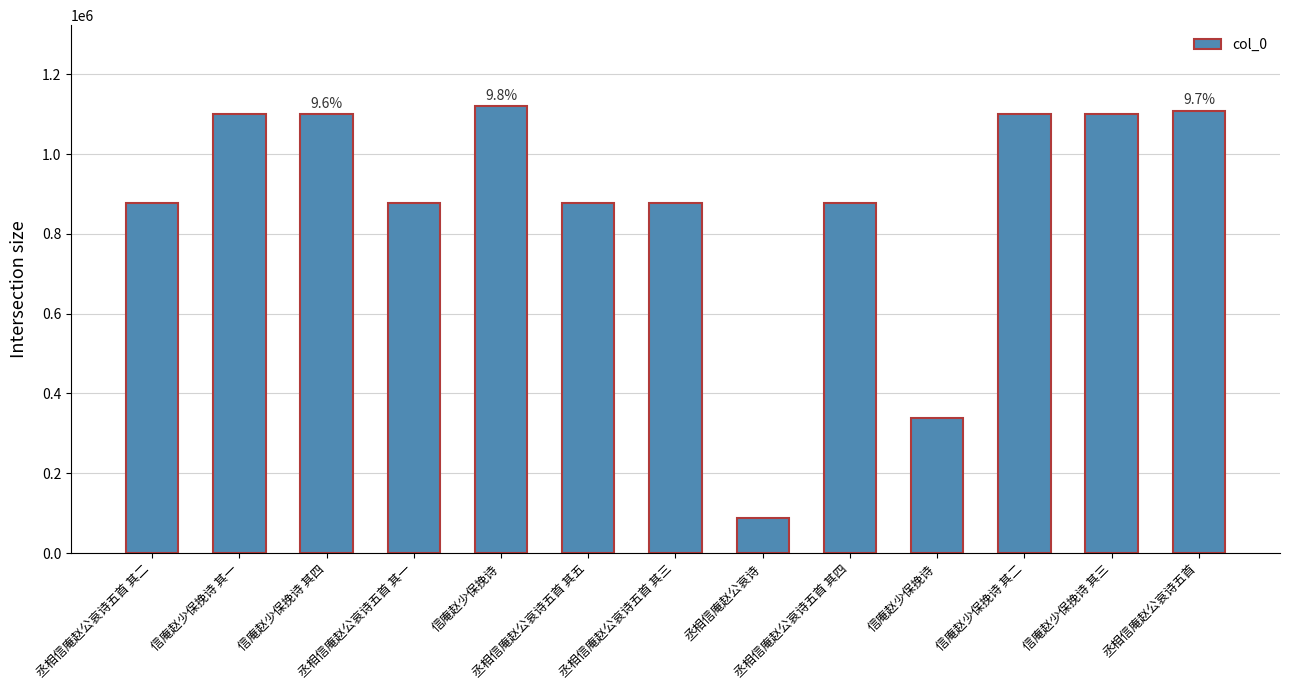

The chart shows a value of 570787 at 丞相信庵赵公哀诗五首 其四. True or false?

False